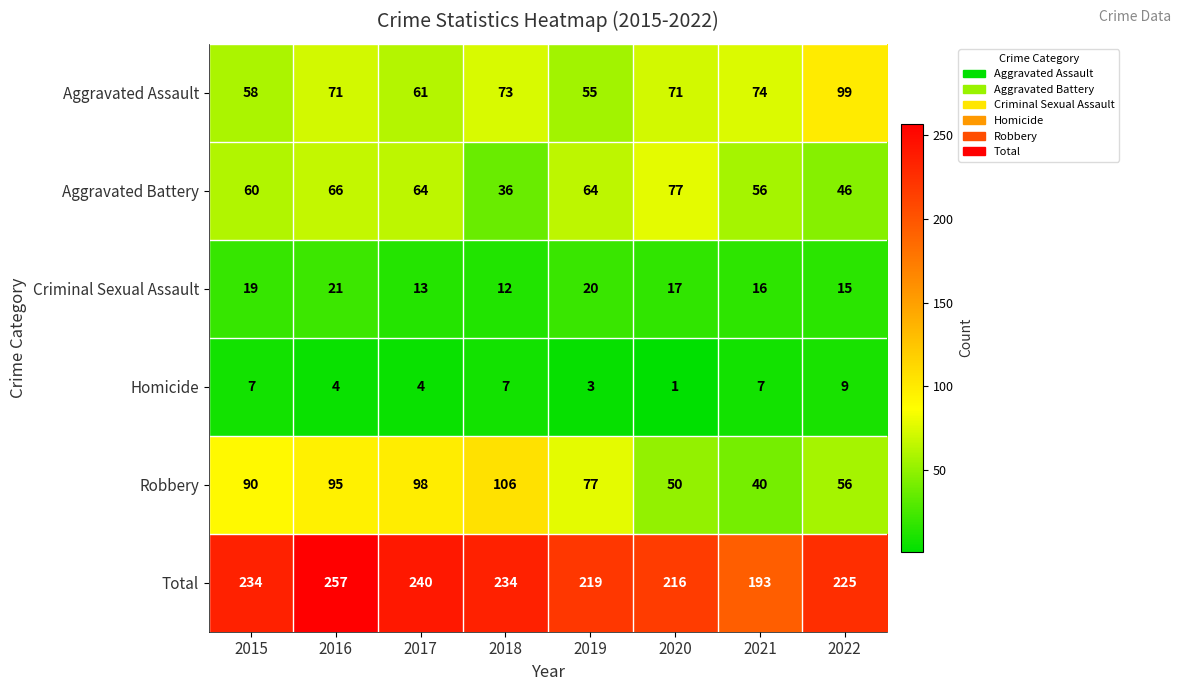

What is the total value across all series at 2021?

386